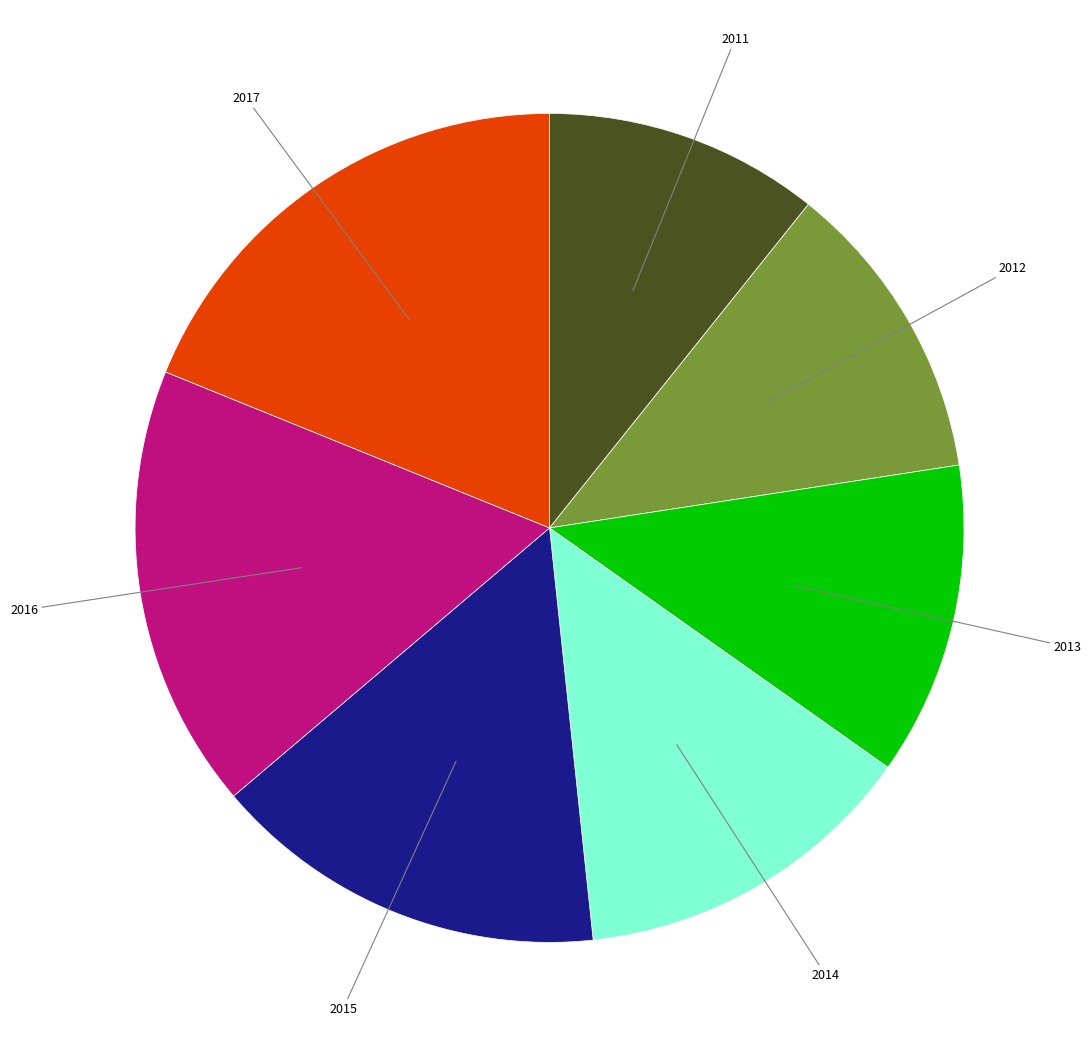

The 2011 slice represents 11% of the pie. True or false?

True